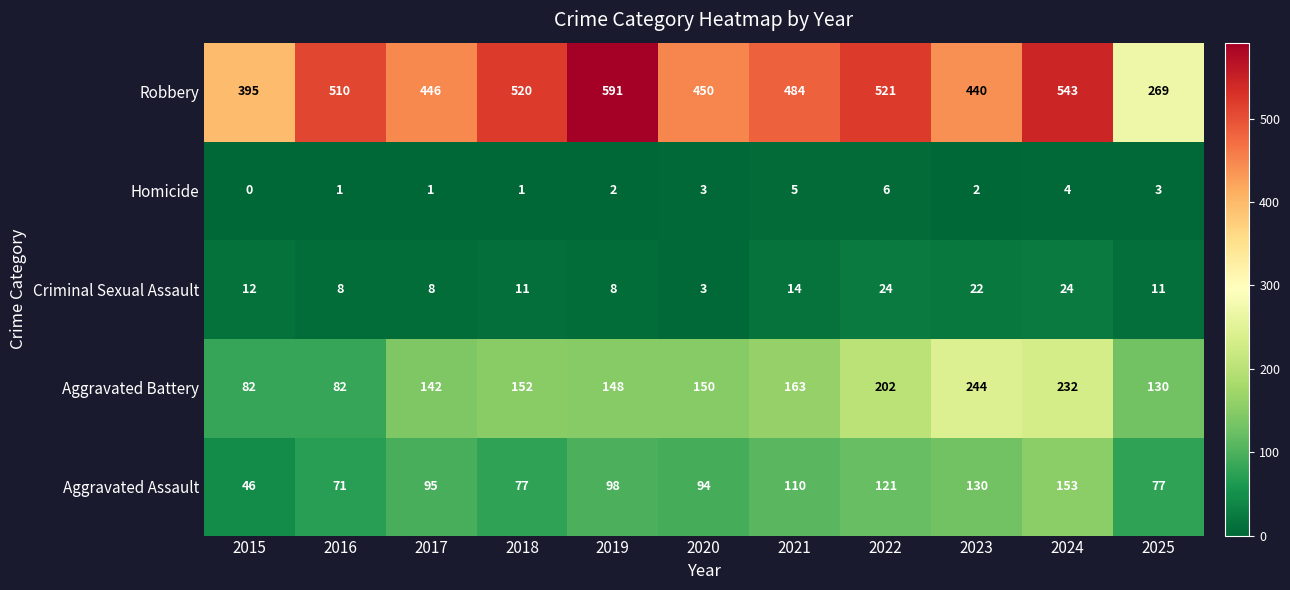

What is the spread (max minus min) of values at 2024?

539